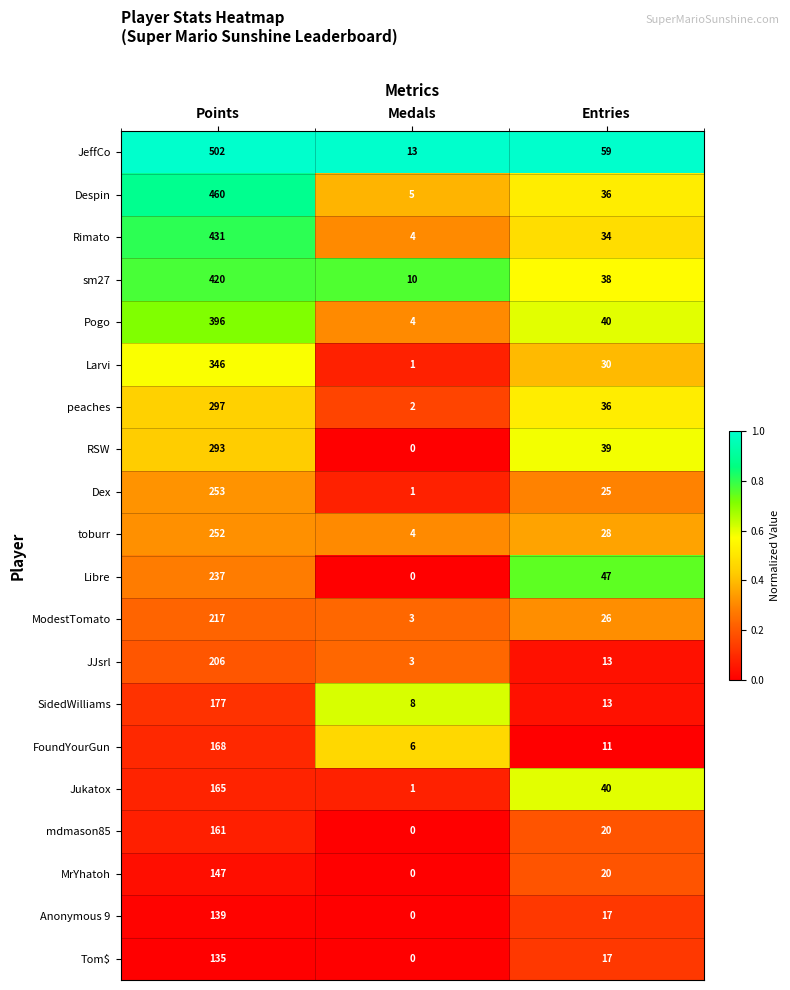

What value does the RSW series have at Points?

293